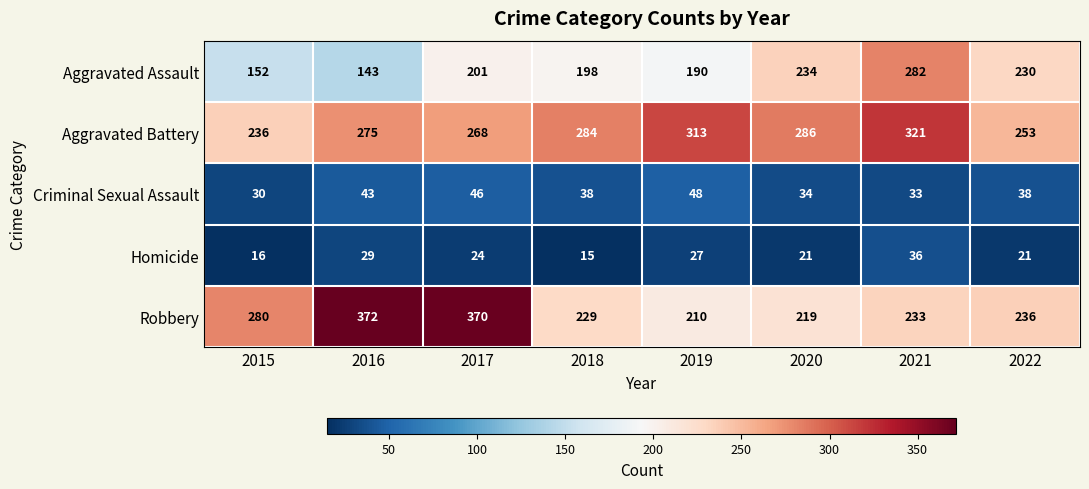

At which label is Aggravated Assault closest to 212?

2017